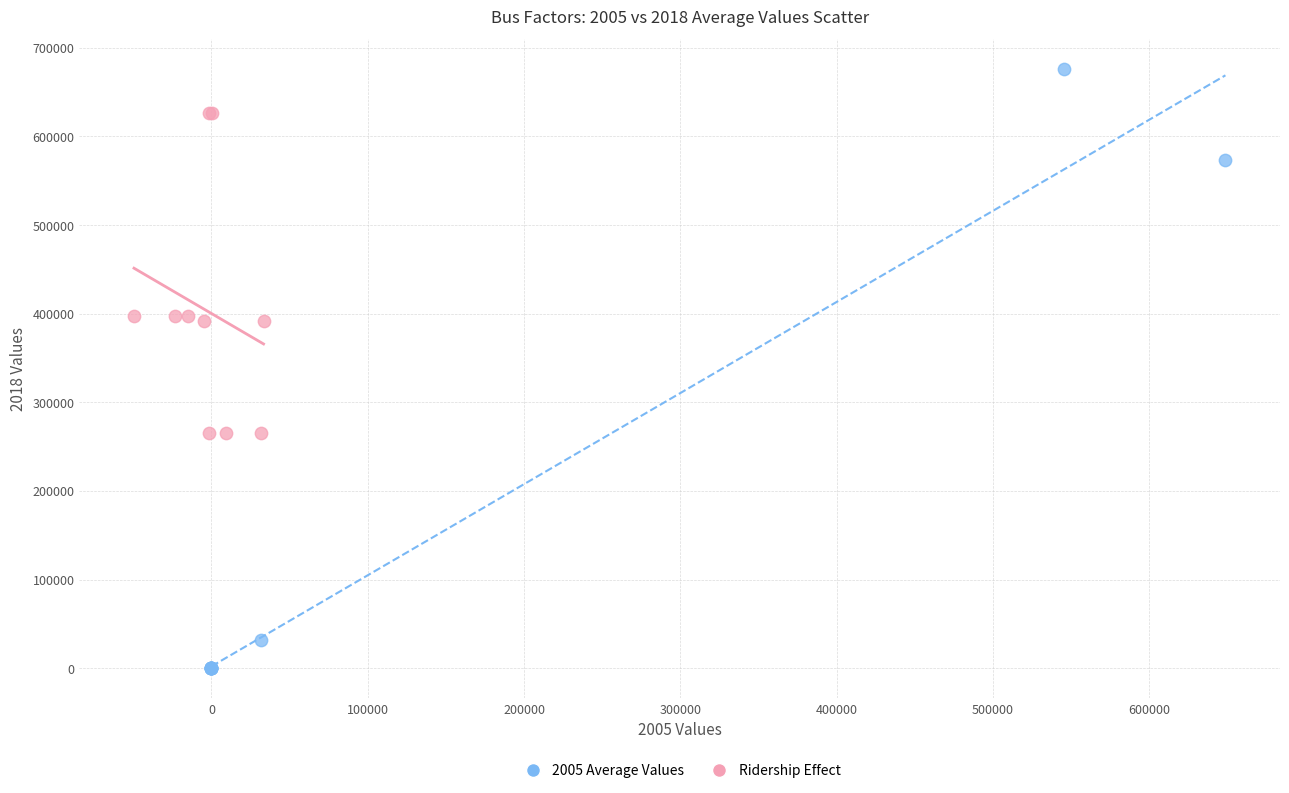

Which series contains the lowest Y value?

2005 Average Values